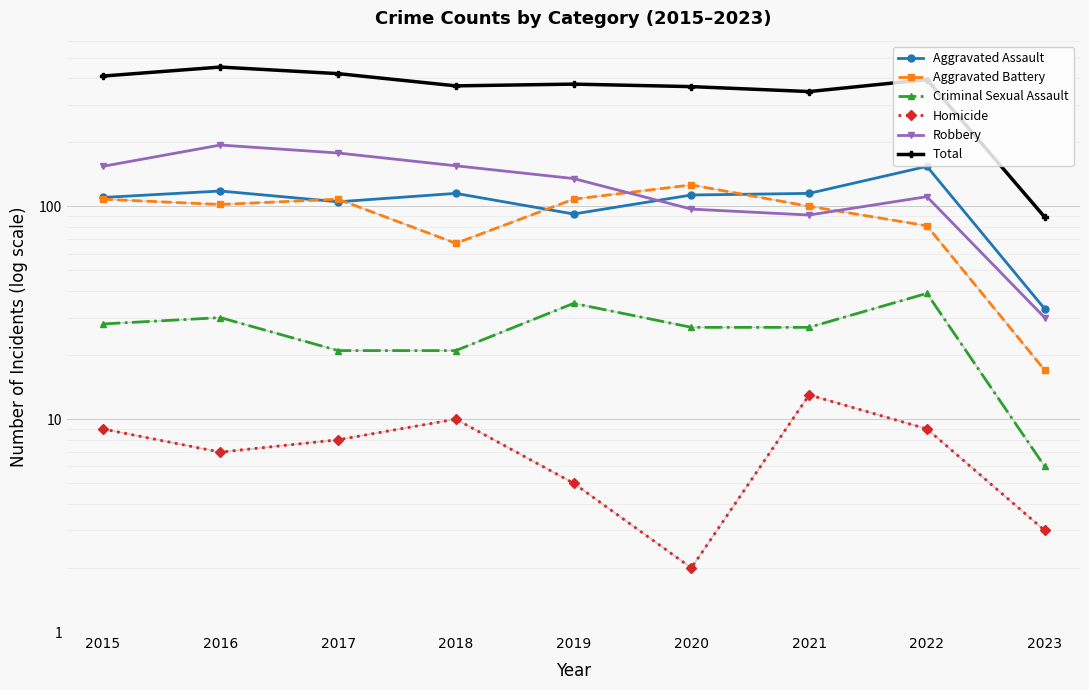

Which series ends up on top after the final intersection of Aggravated Assault and Aggravated Battery?

Aggravated Assault